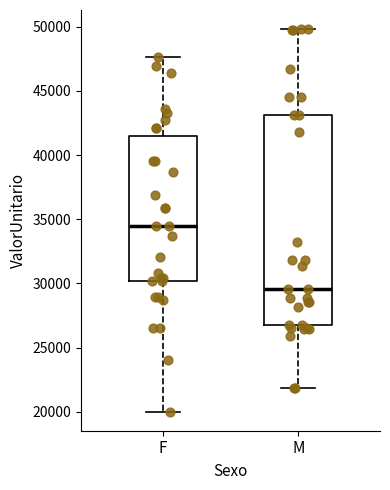

Reading left to right, transcribe this box plot: for each box, give where its median line is, the range the box spans, and where its two whiskers end, as read against the y-axis. The values are not printed on the chart, so give them approximately, as read against the axis.

F: median 34500, box 30000 to 41500, whiskers 20000 to 47500
M: median 29500, box 26500 to 43000, whiskers 22000 to 50000